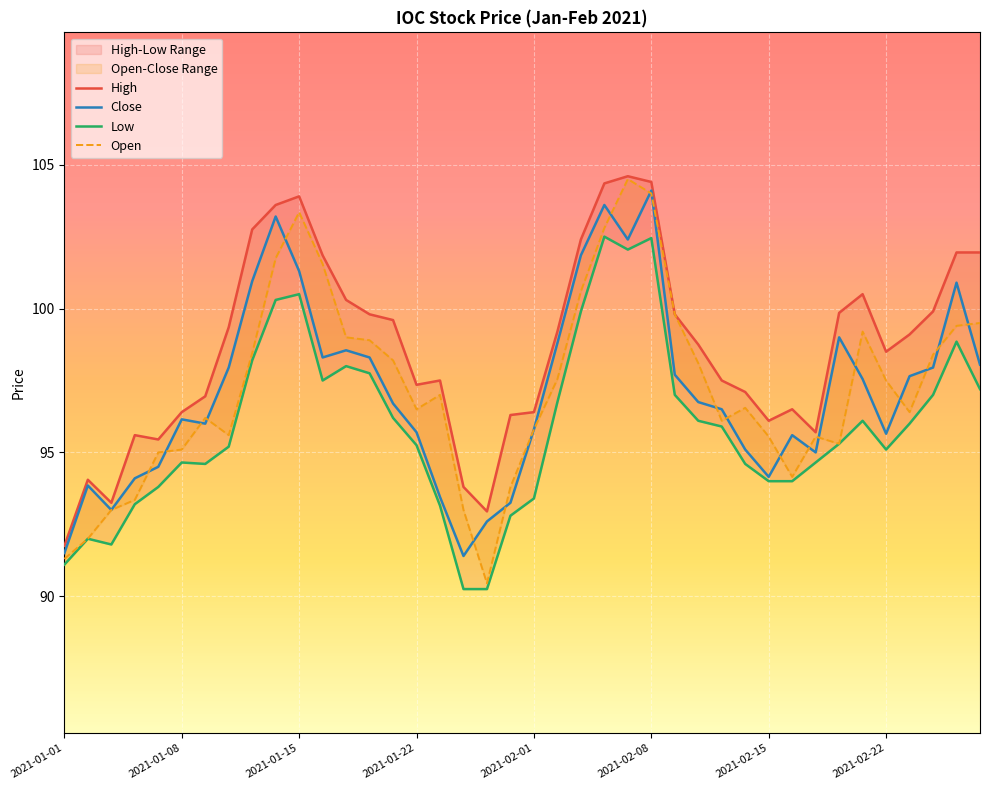

What is the lowest value of the High series?

91.8